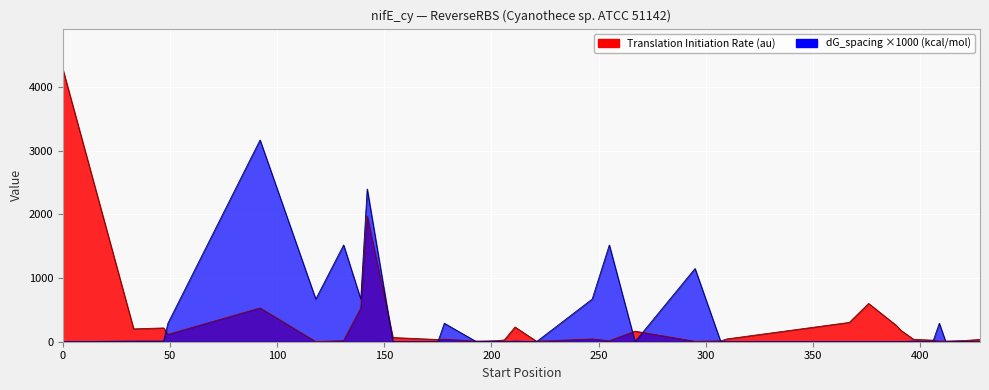

Reading right to left, what are all the values shown in this chart?

Translation Initiation Rate (au): 36.8	19.1	10.2	9.3	24.5	38.2	180.2	254.6	601.5	303.6	44.6	13.1	5.5	166.1	14.4	43.2	7.6	231.2	28.1	13.6	10.7	38.5	34.4	66.0	1973.9	529.8	18.5	1.2	530.8	115.5	217.1	202.0	4278.7
dG_spacing (kcal/mol): 0.0	0.0	0.0	290.0	0.0	10.0	0.0	0.0	0.0	0.0	0.0	0.0	1150.0	0.0	1520.0	670.0	0.0	10.0	0.0	10.0	0.0	290.0	0.0	0.0	2400.0	670.0	1520.0	670.0	3170.0	290.0	10.0	10.0	0.0